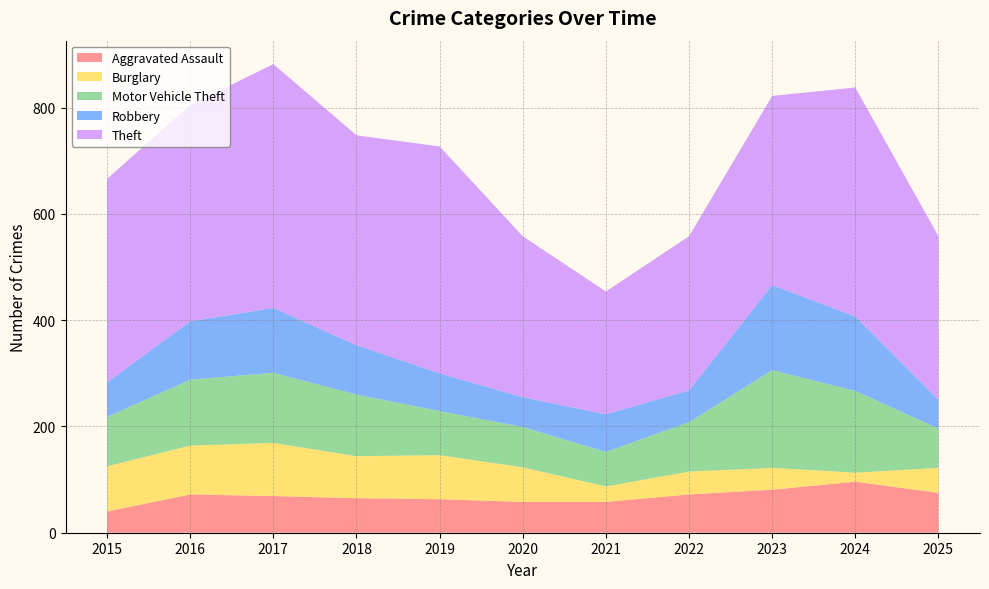

Reading right to left, extract all data points from this chart.

Aggravated Assault: 75	96	81	72	58	58	63	65	69	72	40
Burglary: 47	17	41	43	29	65	83	79	100	92	85
Motor Vehicle Theft: 74	154	184	93	65	76	83	116	132	124	93
Robbery: 54	140	160	60	71	56	71	93	122	110	65
Theft: 308	431	356	290	231	303	427	395	459	407	383